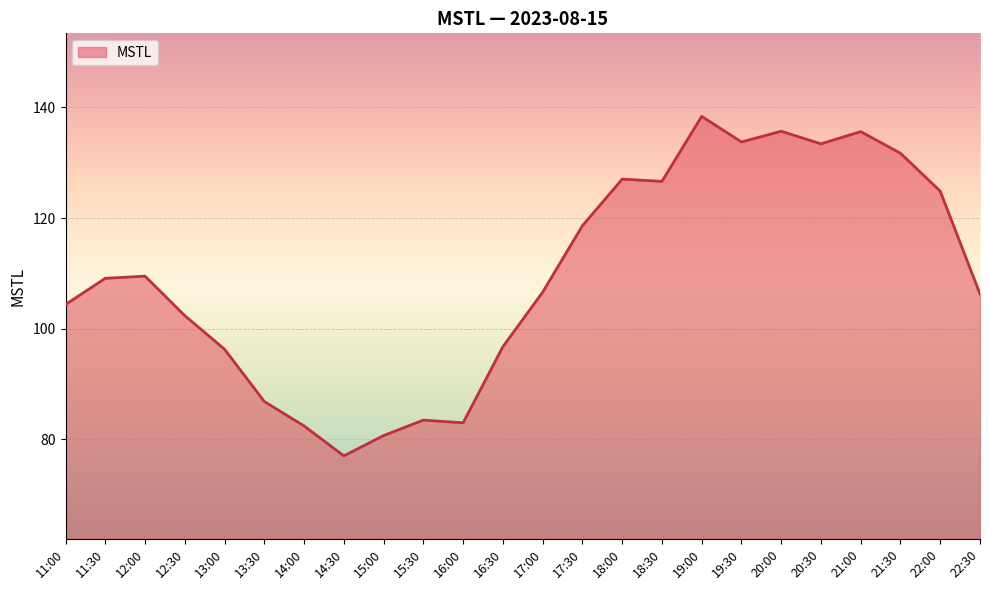

The value at 22:30 is 145.6. True or false?

False